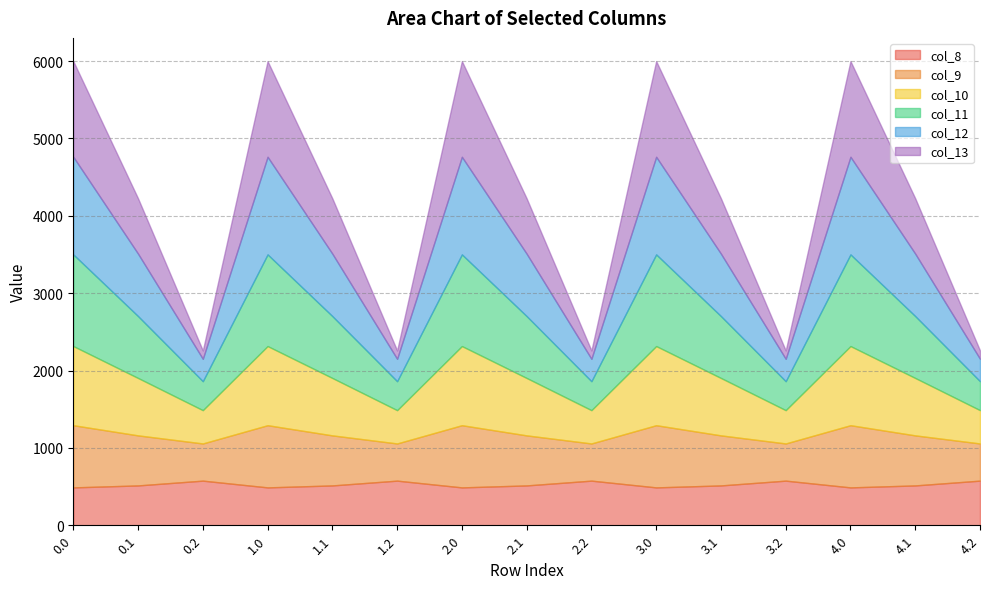

Rank the series at 2.2 from lowest to highest value.

col_13, col_12, col_11, col_10, col_9, col_8